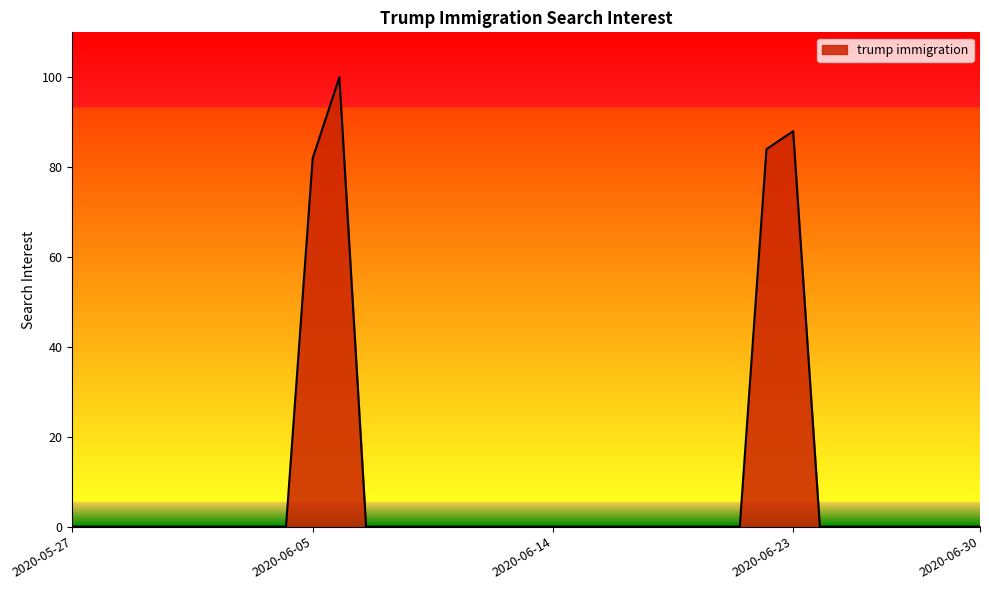

What is the difference between the maximum and minimum values?

100